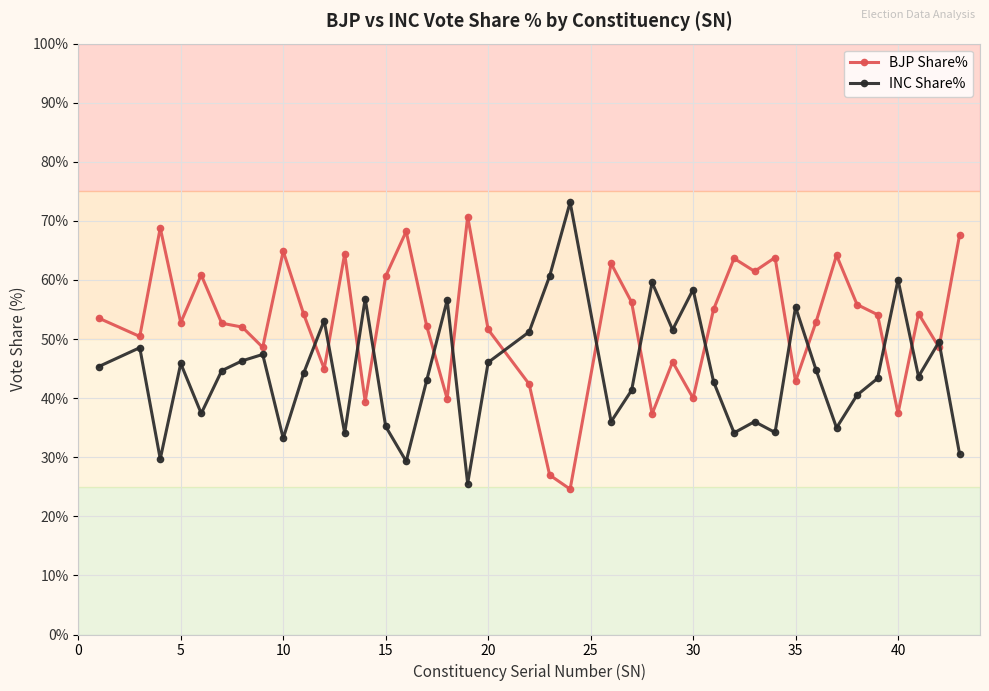

Which series ends up on top after the final intersection of INC Share% and BJP Share%?

BJP Share%